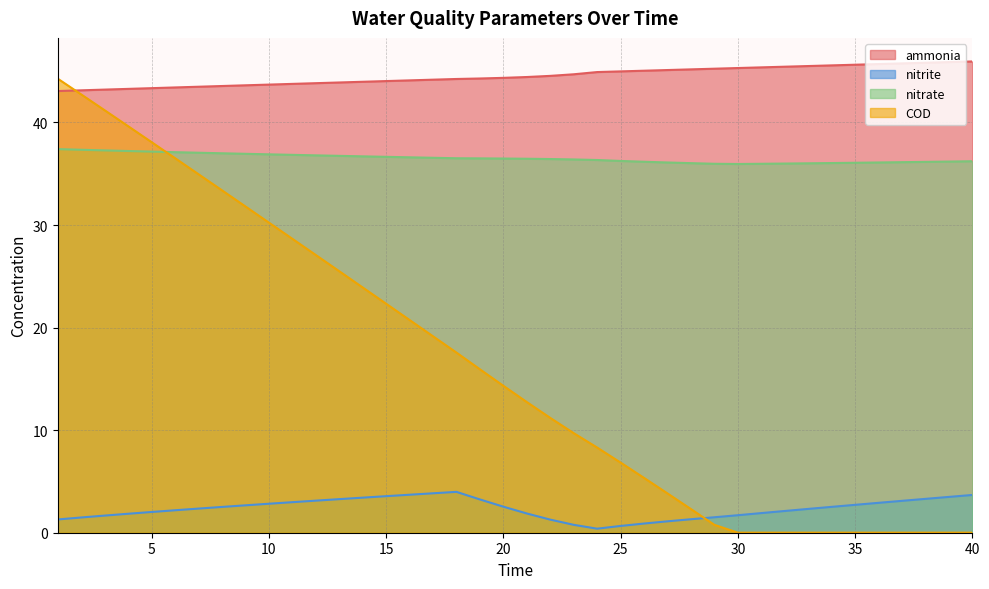

Rank the series by their maximum value, from highest to lowest.

ammonia, COD, nitrate, nitrite